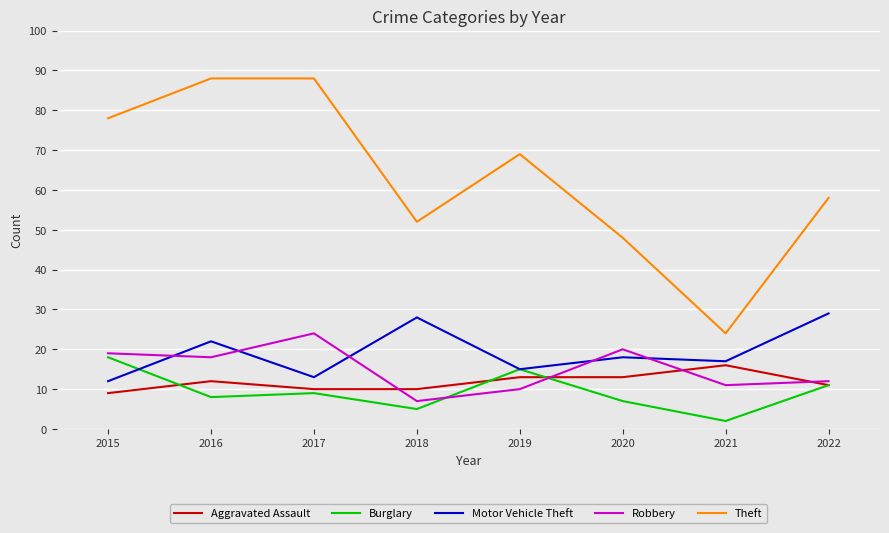

What is the spread (max minus min) of values at 2018?

47